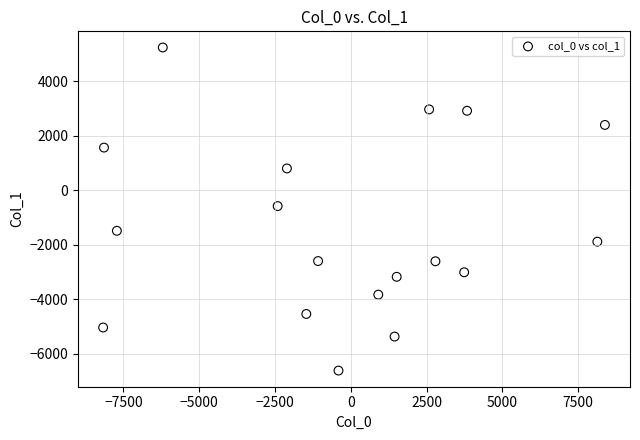

What is the range of X values (max minus min)?

16552.0